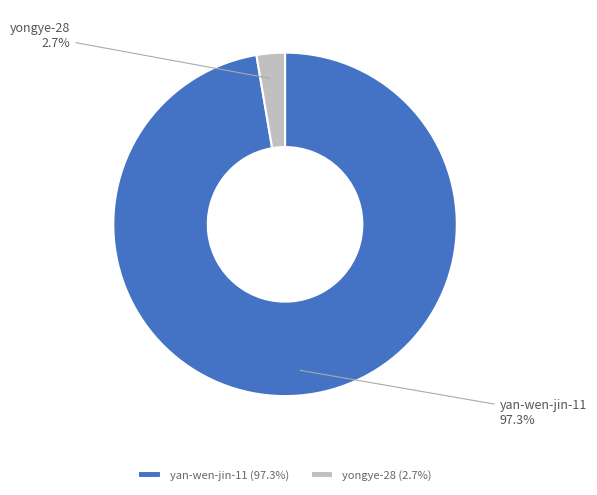

Count the number of slices in the pie.

2